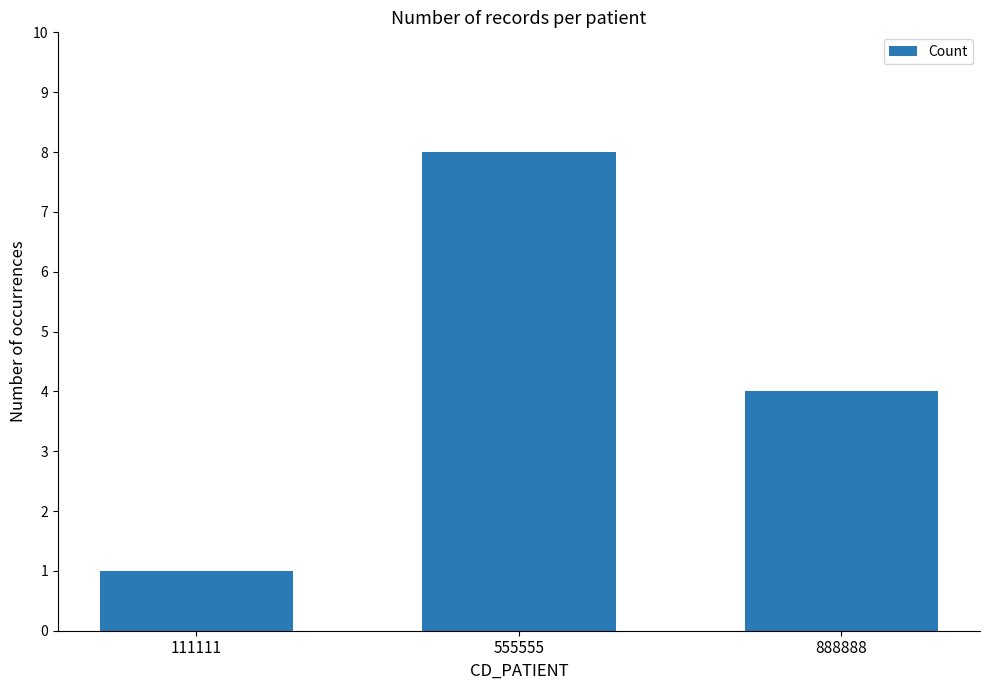

Is it true that the value at 111111 is 2?

False